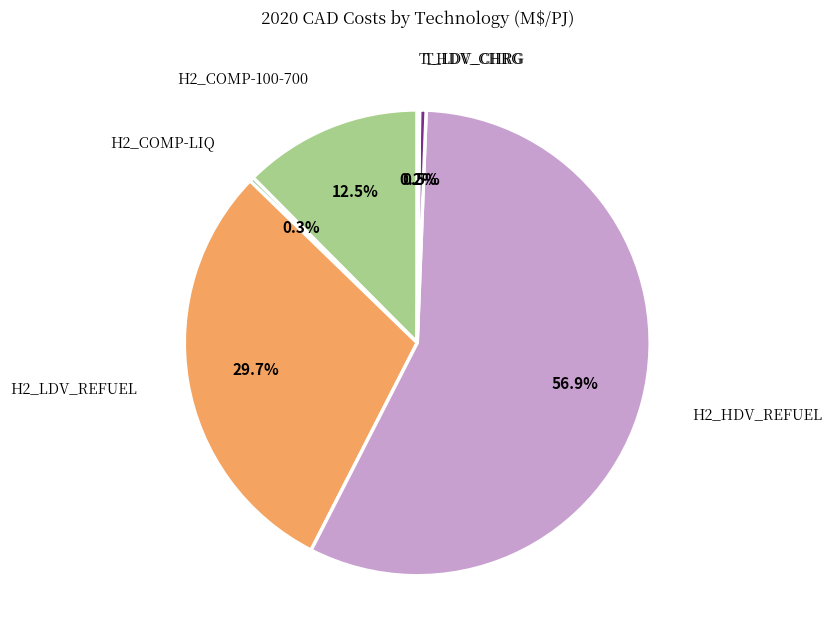

Does any single category account for the majority?

Yes